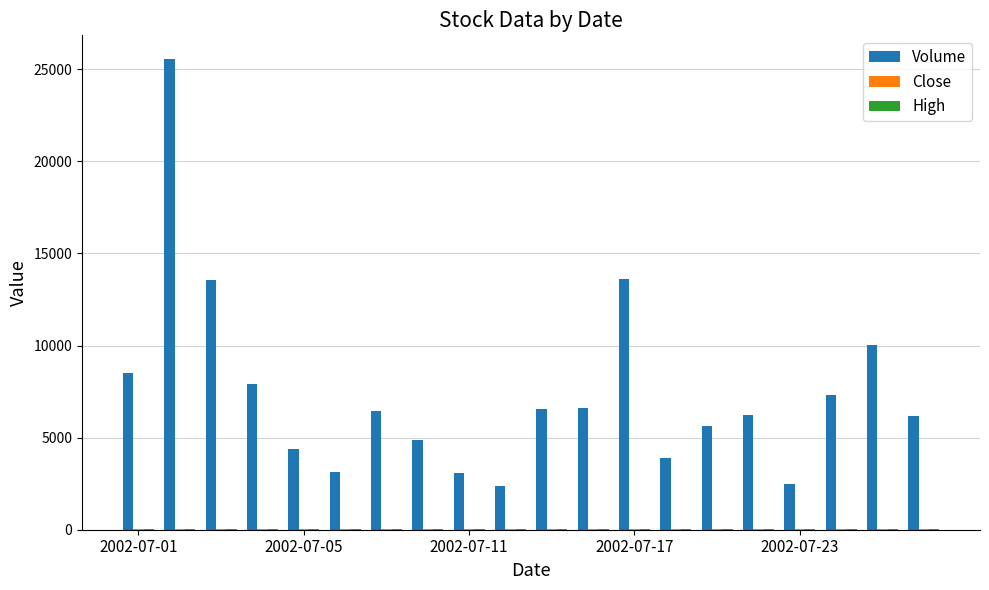

What is the difference between the second highest and minimum values in the High series?

4.2